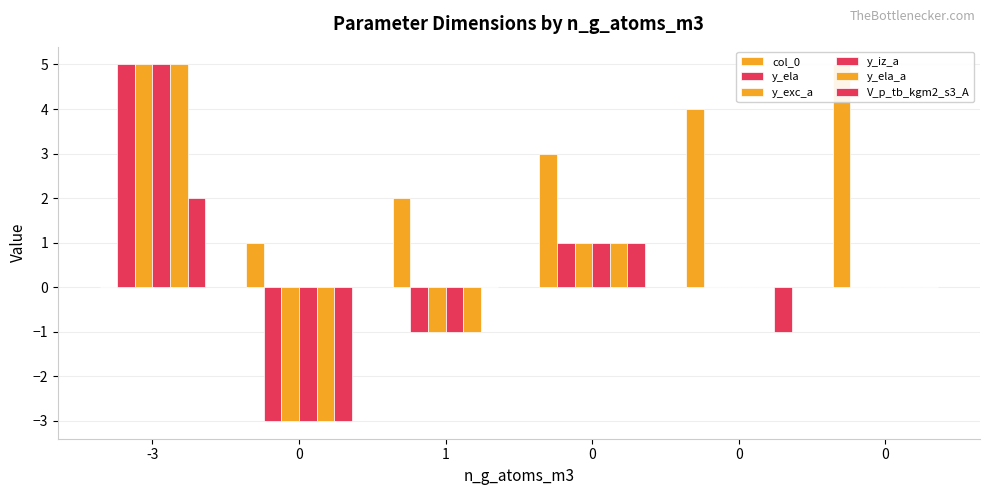

Is the value of V_p_tb_kgm2_s3_A at 0 greater than the value of col_0 at 0?

No